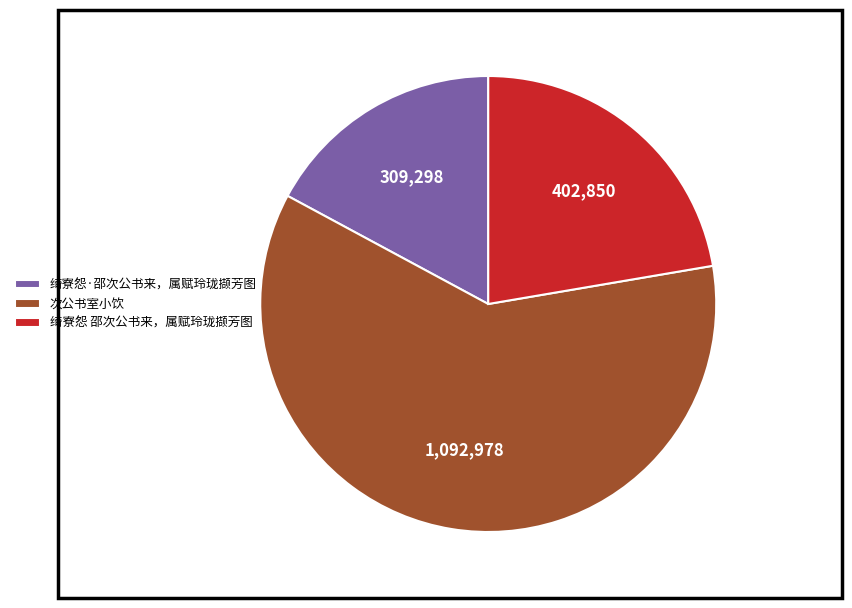

Do 绮寮怨 邵次公书来，属赋玲珑撷芳图 and 绮寮怨·邵次公书来，属赋玲珑撷芳图 together represent more than half of the pie?

No